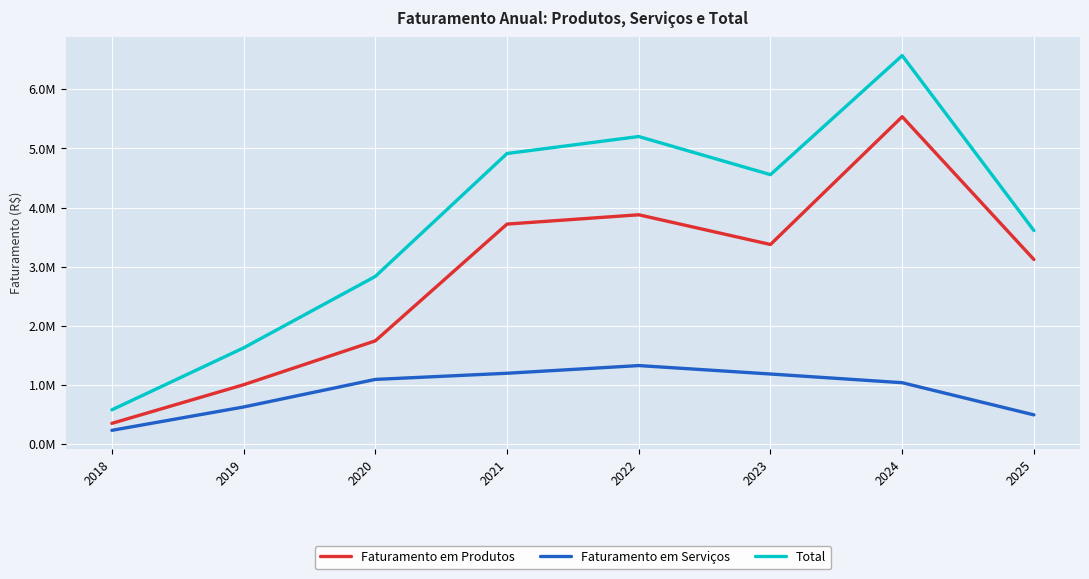

What are all the series names shown in the legend?

Faturamento em Produtos, Faturamento em Serviços, Total